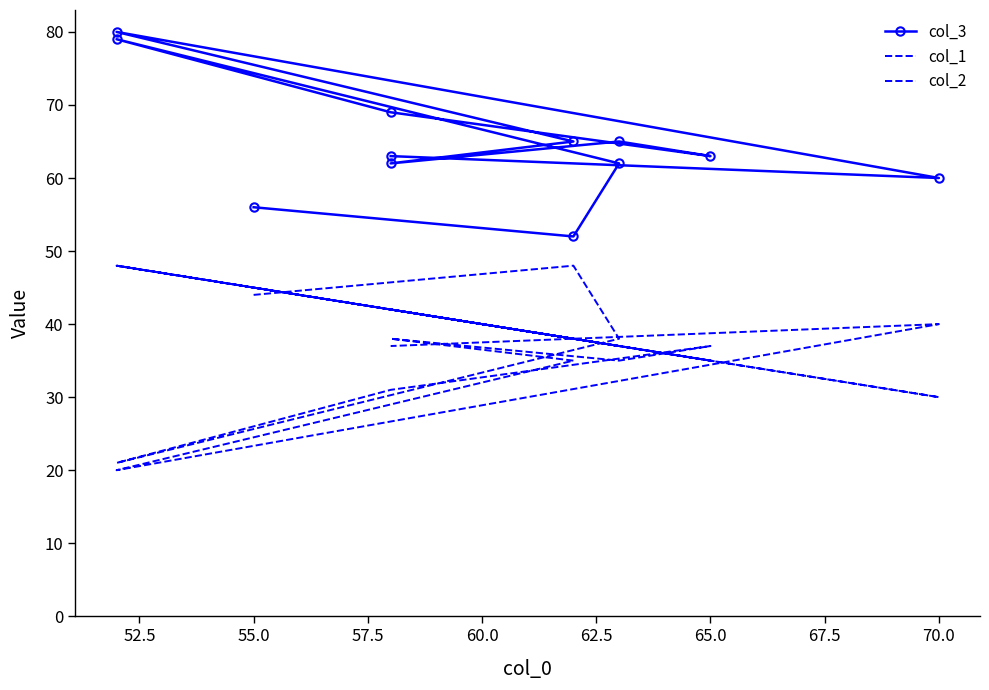

What are all the series names shown in the legend?

col_3, col_1, col_2